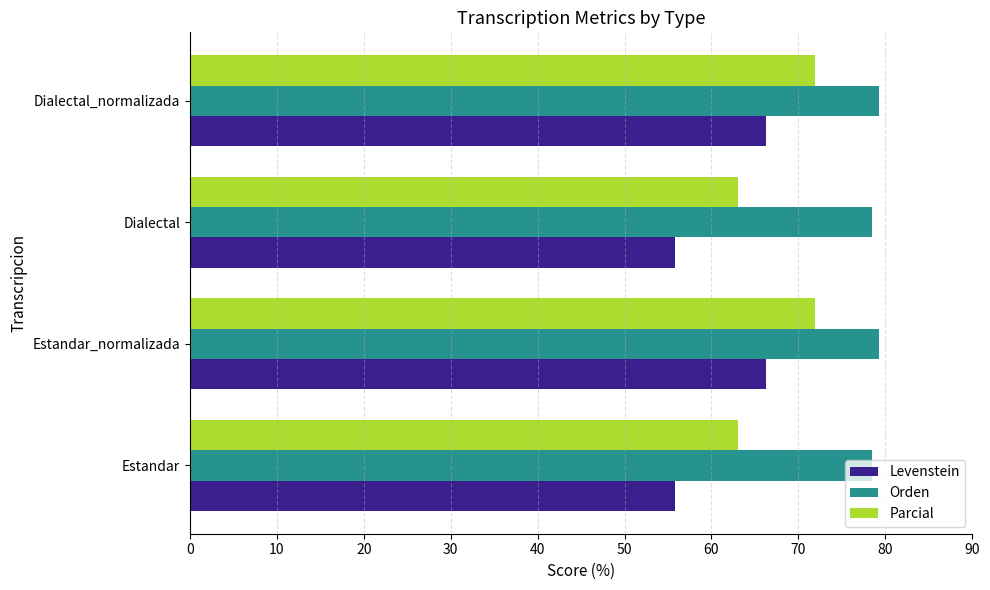

What is the sum of all Orden values?

315.5